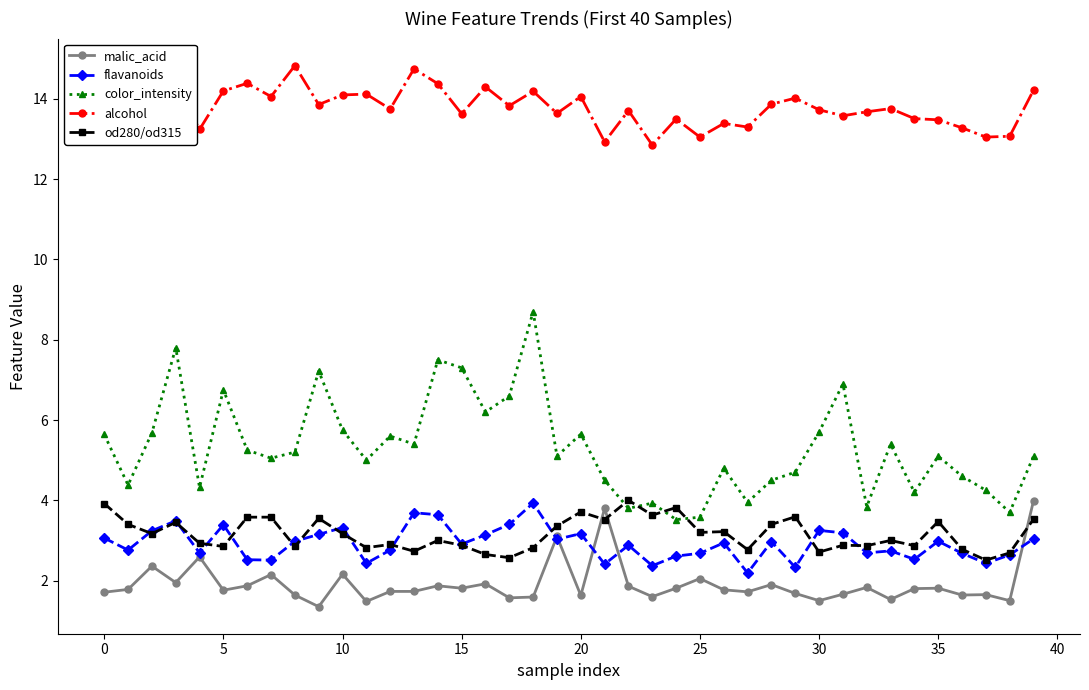

What is the lowest value of the malic_acid series?

1.4